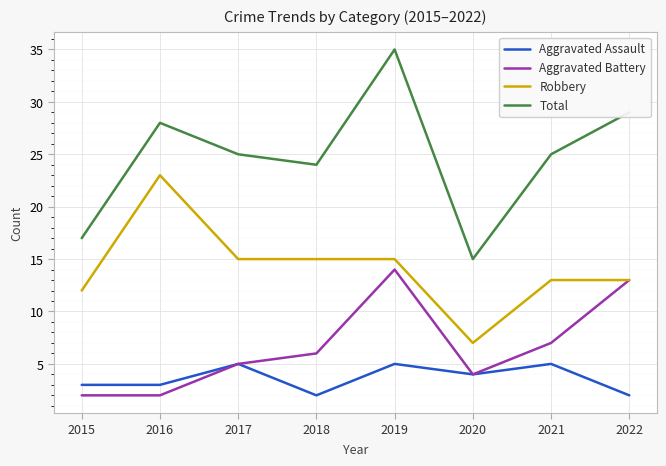

What is the difference between the maximum and minimum values in the Aggravated Assault series?

3